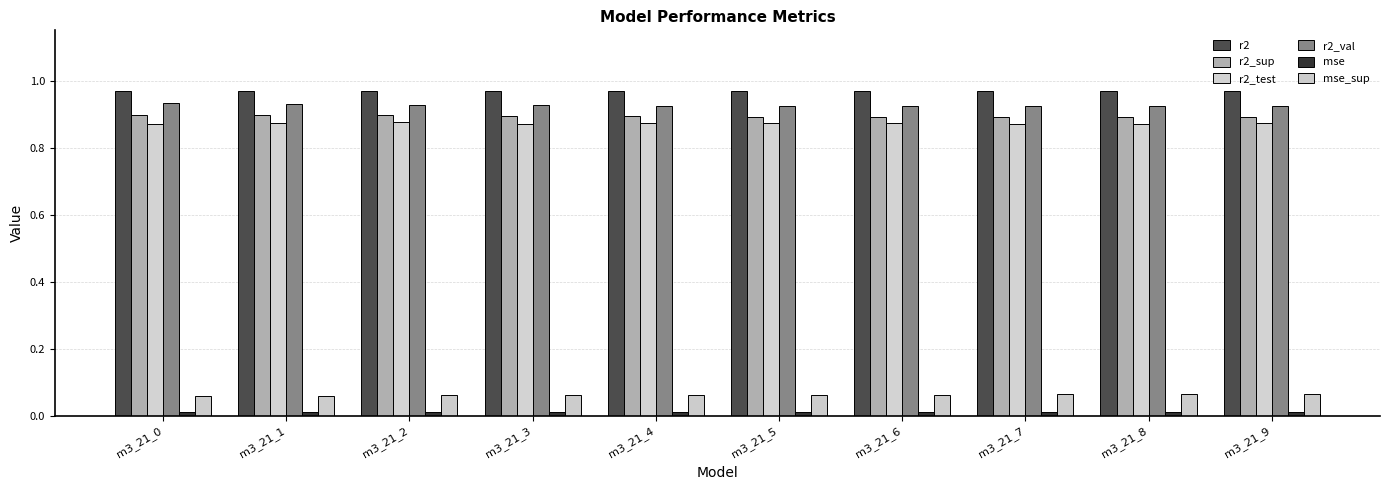

Which category has the lowest value across all series?

m3_21_0